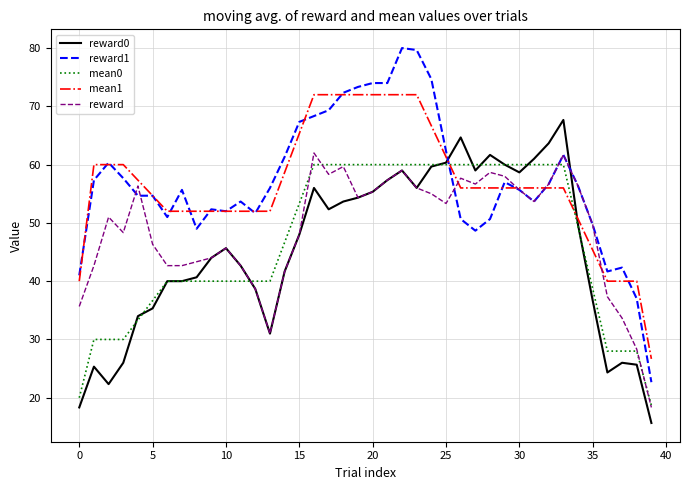

What is the greatest value displayed?

80.0